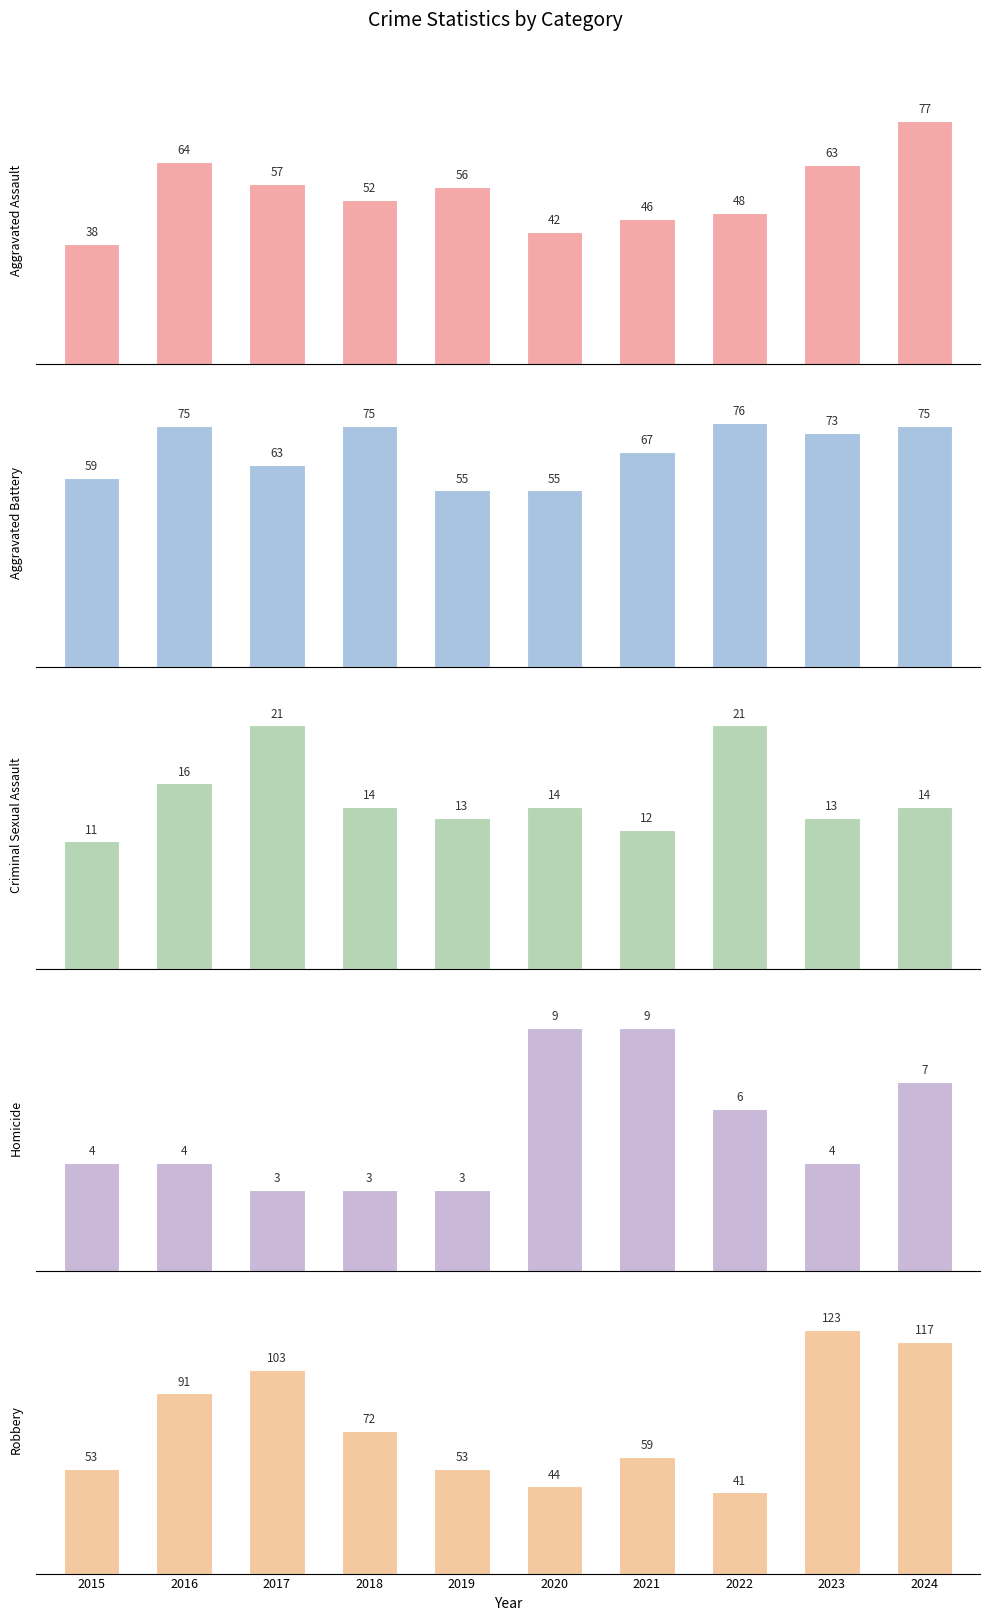

Which category has the highest value in the Homicide series?

2020